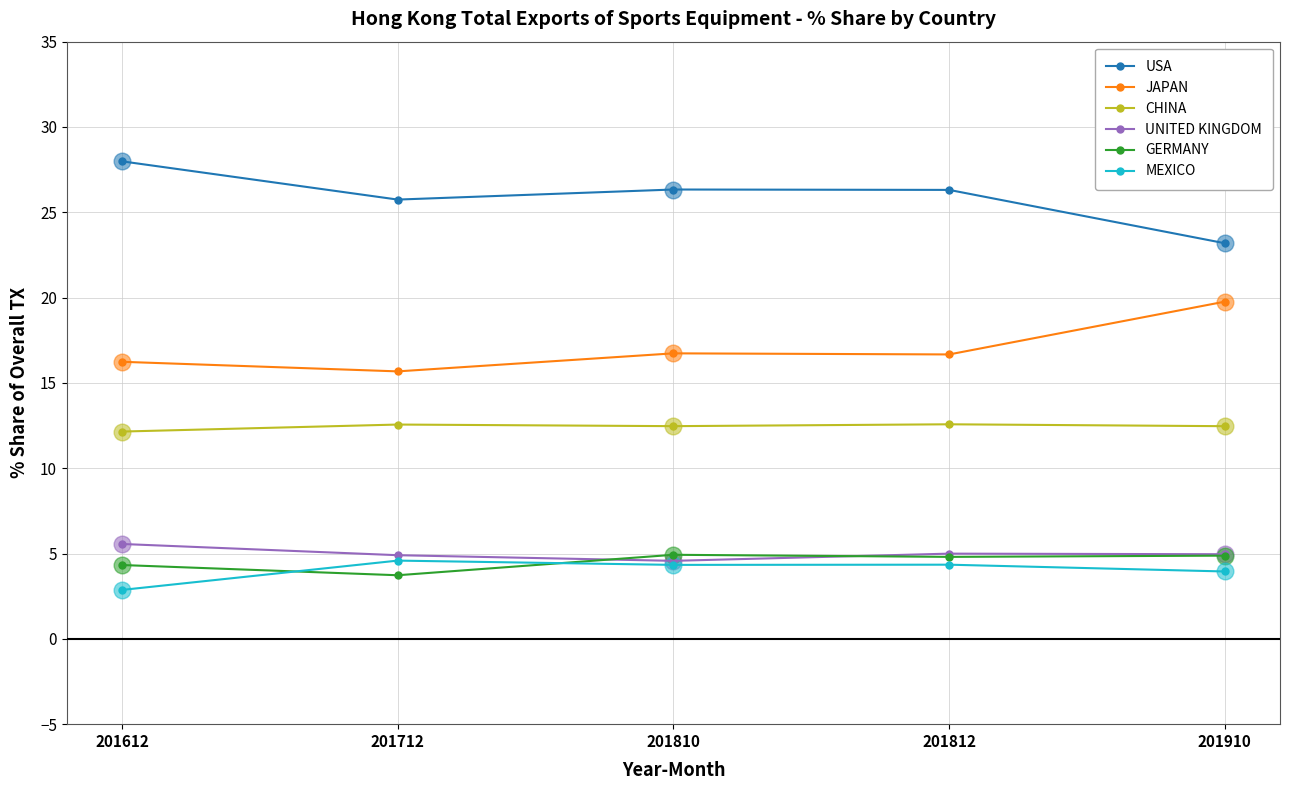

The CHINA series shows 2.7 at 201812. True or false?

False